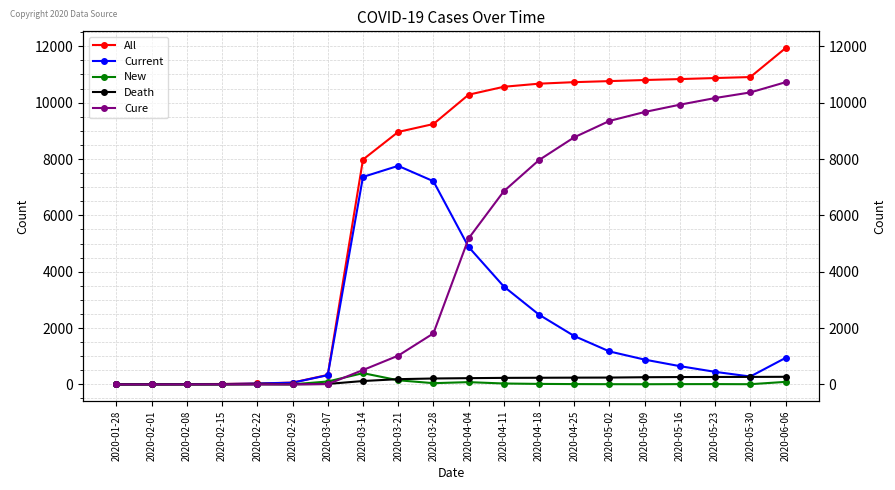

Reading right to left, list all the values displayed in this chart.

All: 2020-06-06=11935	2020-05-30=10909	2020-05-23=10874	2020-05-16=10837	2020-05-09=10804	2020-05-02=10765	2020-04-25=10728	2020-04-18=10674	2020-04-11=10564	2020-04-04=10283	2020-03-28=9241	2020-03-21=8961	2020-03-14=7980	2020-03-07=337	2020-02-29=64	2020-02-22=34	2020-02-15=15	2020-02-08=12	2020-02-01=7	2020-01-28=5
Current: 2020-06-06=940	2020-05-30=280	2020-05-23=446	2020-05-16=648	2020-05-09=880	2020-05-02=1170	2020-04-25=1717	2020-04-18=2475	2020-04-11=3475	2020-04-04=4879	2020-03-28=7212	2020-03-21=7757	2020-03-14=7364	2020-03-07=327	2020-02-29=61	2020-02-22=31	2020-02-15=12	2020-02-08=11	2020-02-01=7	2020-01-28=5
New: 2020-06-06=90	2020-05-30=7	2020-05-23=11	2020-05-16=10	2020-05-09=6	2020-05-02=8	2020-04-25=11	2020-04-18=18	2020-04-11=32	2020-04-04=81	2020-03-28=44	2020-03-21=147	2020-03-14=400	2020-03-07=103	2020-02-29=4	2020-02-22=19	2020-02-15=0	2020-02-08=0	2020-02-01=1	2020-01-28=0
Death: 2020-06-06=270	2020-05-30=266	2020-05-23=264	2020-05-16=261	2020-05-09=255	2020-05-02=243	2020-04-25=240	2020-04-18=236	2020-04-11=232	2020-04-04=222	2020-03-28=210	2020-03-21=186	2020-03-14=120	2020-03-07=17	2020-02-29=3	2020-02-22=0	2020-02-15=0	2020-02-08=0	2020-02-01=0	2020-01-28=0
Cure: 2020-06-06=10725	2020-05-30=10363	2020-05-23=10164	2020-05-16=9928	2020-05-09=9669	2020-05-02=9352	2020-04-25=8771	2020-04-18=7963	2020-04-11=6857	2020-04-04=5182	2020-03-28=1810	2020-03-21=1020	2020-03-14=510	2020-03-07=10	2020-02-29=3	2020-02-22=3	2020-02-15=3	2020-02-08=1	2020-02-01=0	2020-01-28=0